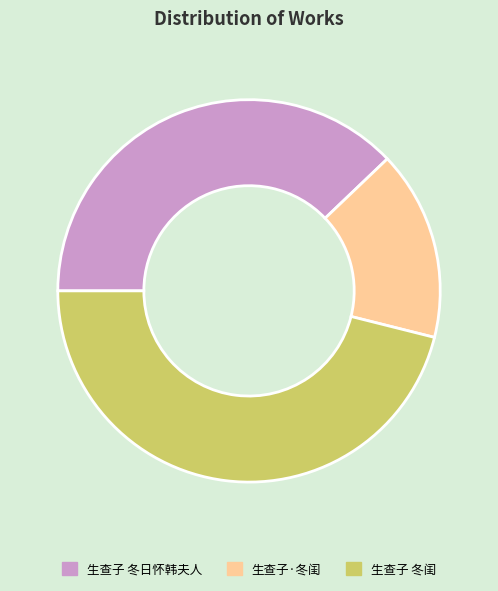

Is it true that 生查子·冬闺 is 10% of the pie?

False